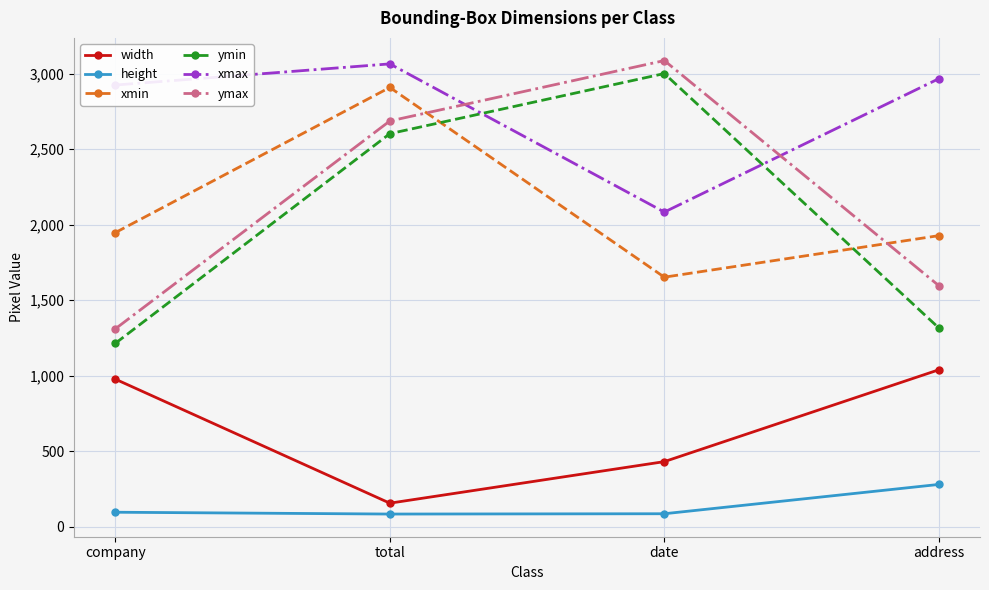

What is the label of the 4th point from the right?

company